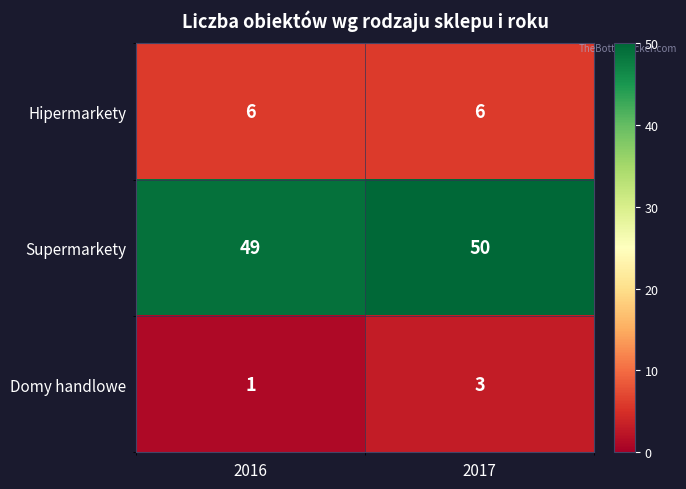

Which series has the largest total across all categories?

Supermarkety